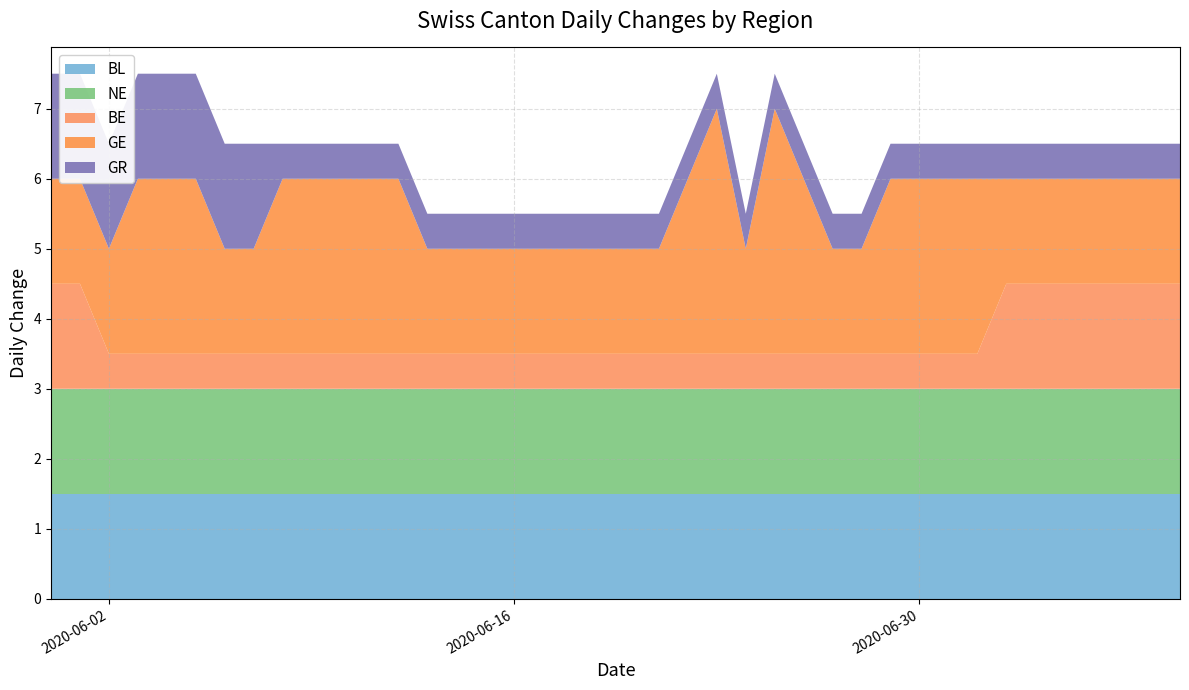

Reading left to right, list all the values displayed in this chart.

BL: 0	0	0	0	0	0	0	0	0	0	0	0	0	0	0	0	0	0	0	0	0	0	0	0	0	0	0	0	0	0	0	0	0	0	0	0	0	0	0	0
NE: 0	0	0	0	0	0	0	0	0	0	0	0	0	0	0	0	0	0	0	0	0	0	0	0	0	0	0	0	0	0	0	0	0	0	0	0	0	0	0	0
BE: 0	0	-1	-1	-1	-1	-1	-1	-1	-1	-1	-1	-1	-1	-1	-1	-1	-1	-1	-1	-1	-1	-1	-1	-1	-1	-1	-1	-1	-1	-1	-1	-1	0	0	0	0	0	0	0
GE: 0	0	0	1	1	1	0	0	1	1	1	1	1	0	0	0	0	0	0	0	0	0	1	2	0	2	1	0	0	1	1	1	1	0	0	0	0	0	0	0
GR: 0	0	0	0	0	0	0	0	-1	-1	-1	-1	-1	-1	-1	-1	-1	-1	-1	-1	-1	-1	-1	-1	-1	-1	-1	-1	-1	-1	-1	-1	-1	-1	-1	-1	-1	-1	-1	-1